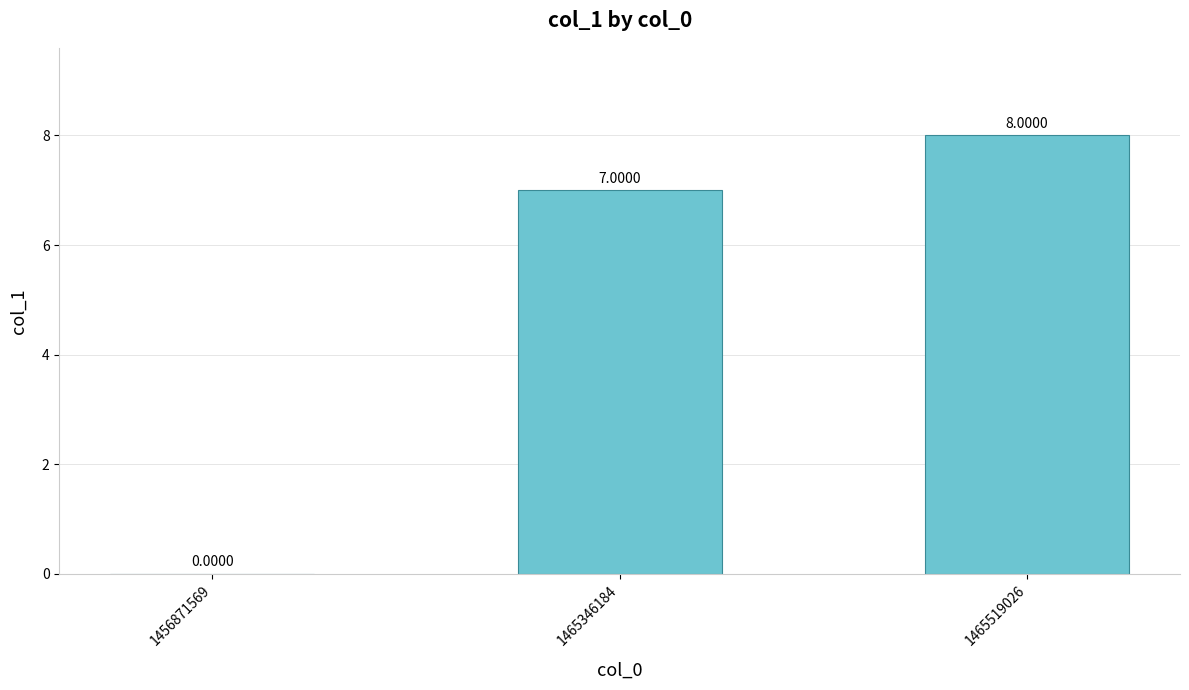

What is the change in value from 1456871569 to 1465519026?

+8